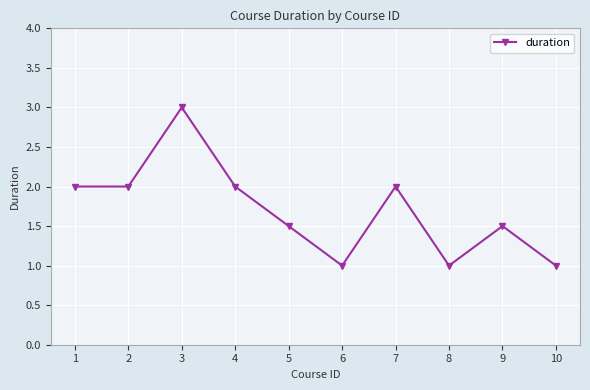

What value does the data have at 9?

1.5